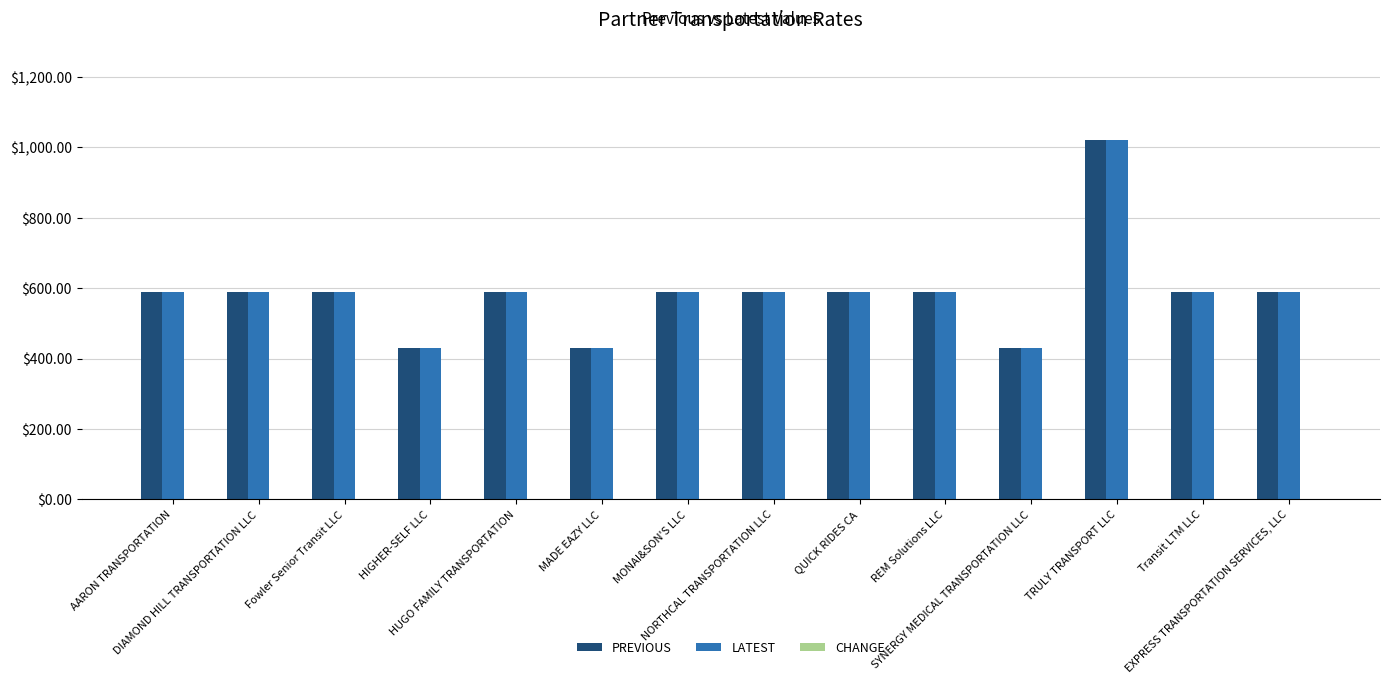

What is the sum of all LATEST values?

8210